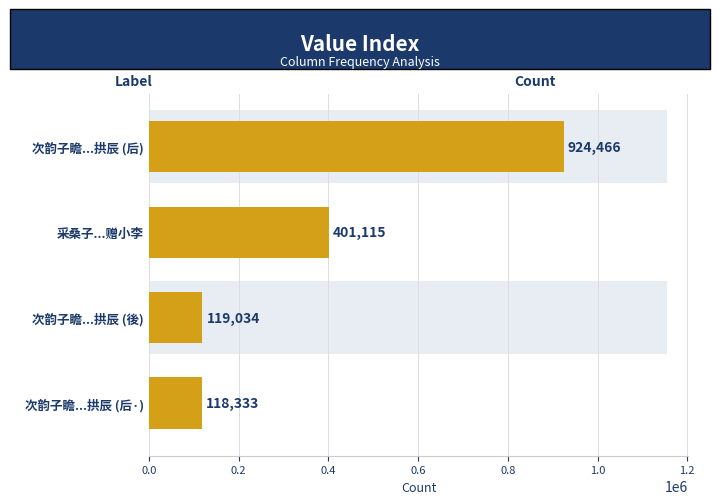

What is the difference between the maximum and minimum values?

806133